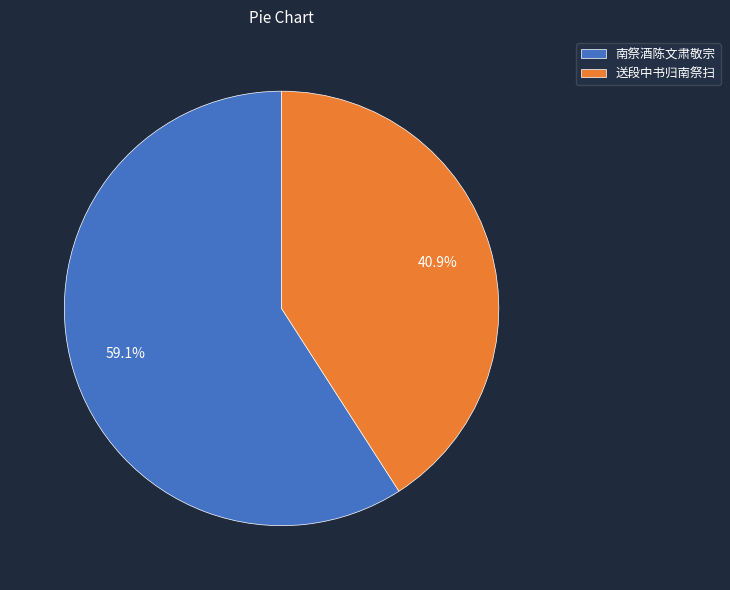

To the nearest percent, what is the average slice percentage?

50%